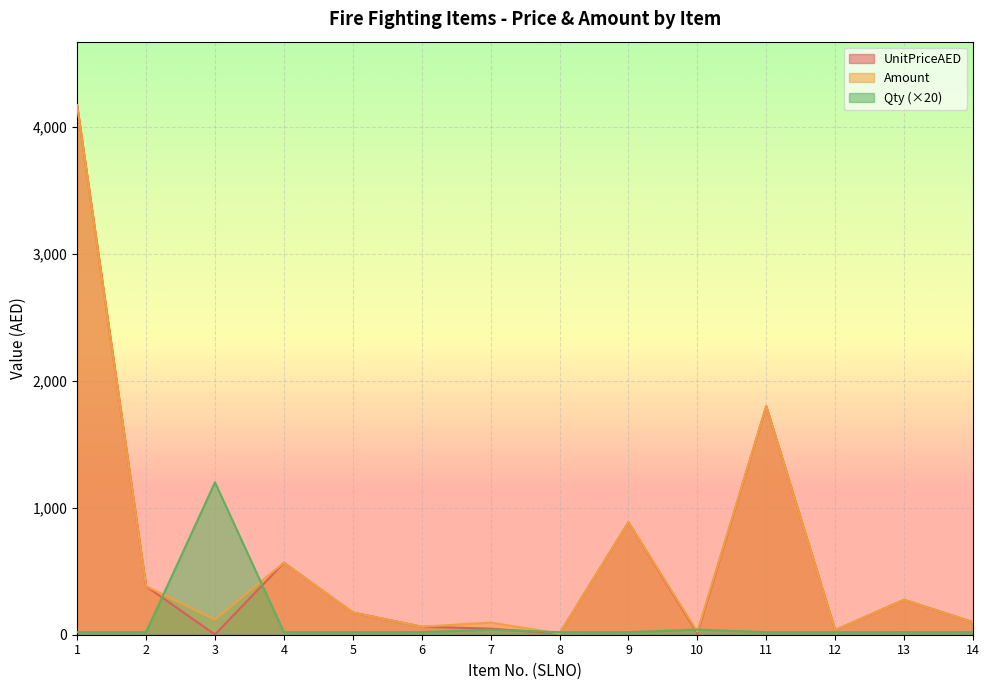

What is the difference between the highest and lowest values at 13?

255